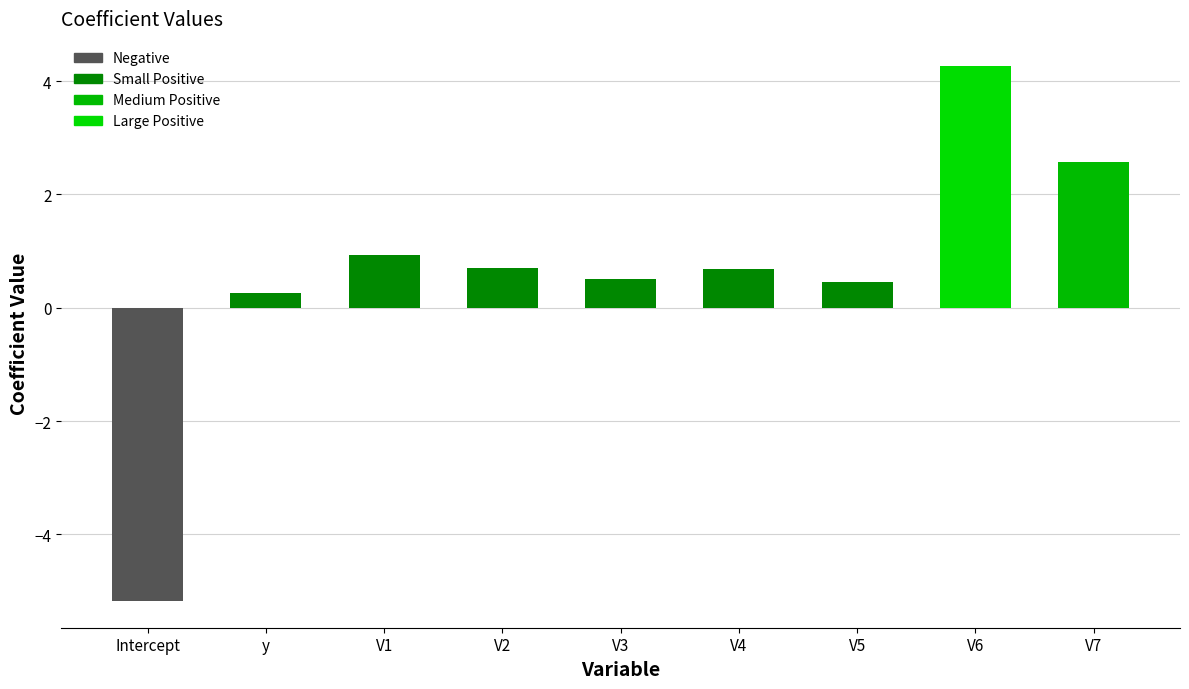

What position from the right is Intercept?

9